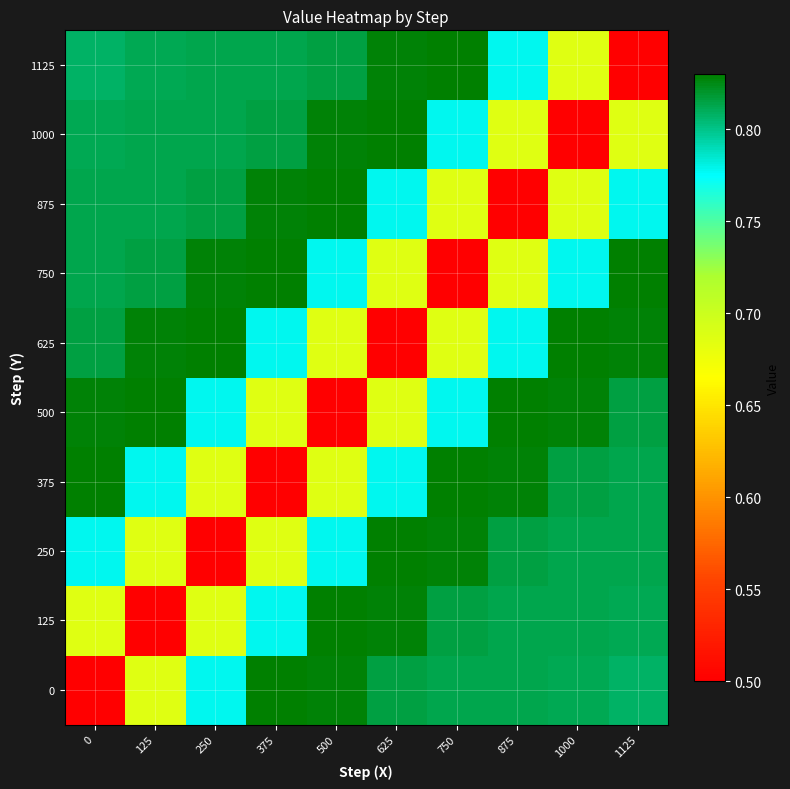

What is the spread (max minus min) of values at 875?

0.3